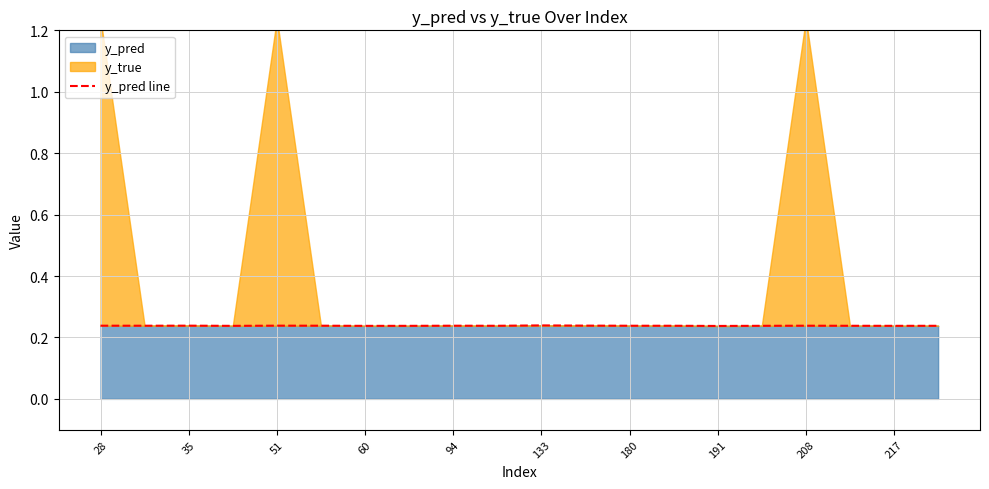

Is it true that y_pred equals 0.1 at 60?

False